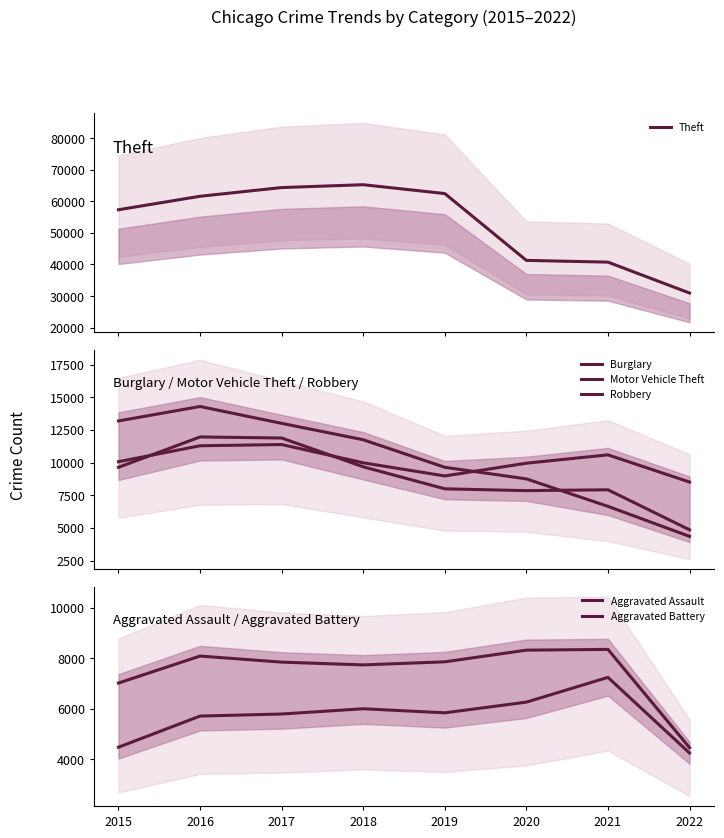

How many values in the Aggravated Assault series are below 5840?

4